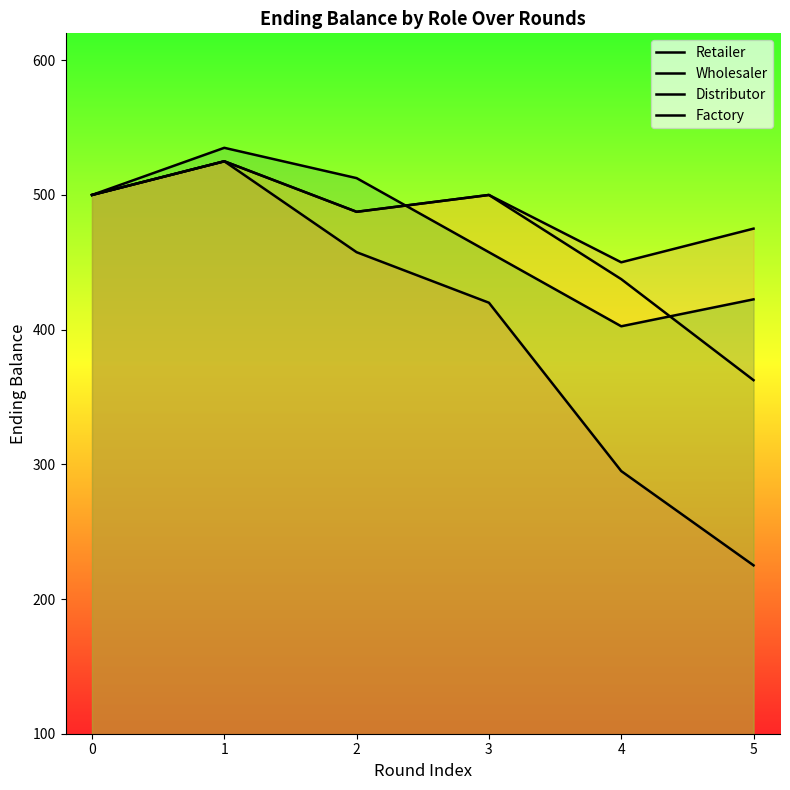

How many lines are shown in the chart?

4